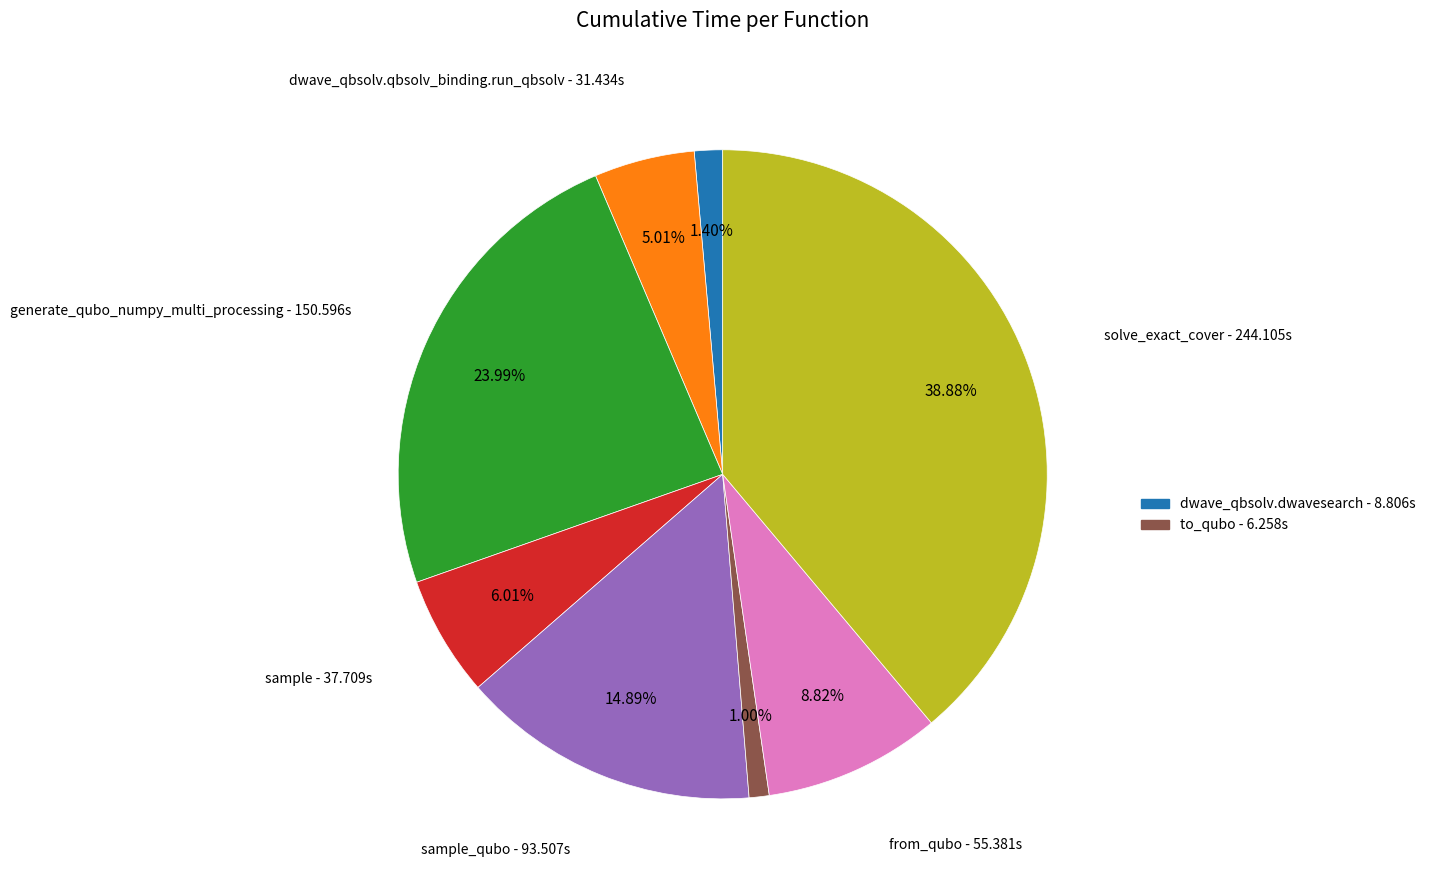

How many slices are in this pie chart?

8